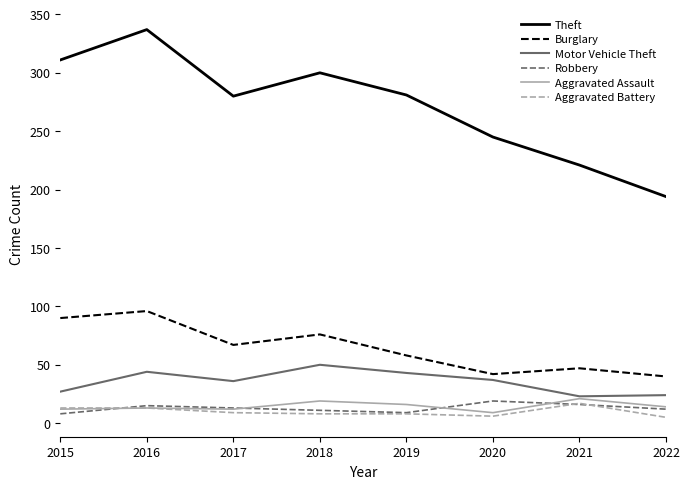

The value of Robbery at 2021 is 16. True or false?

True